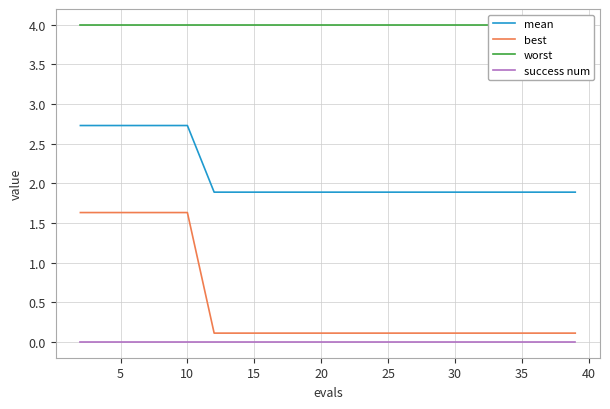

Is it true that success num equals 0.0 at 10?

True